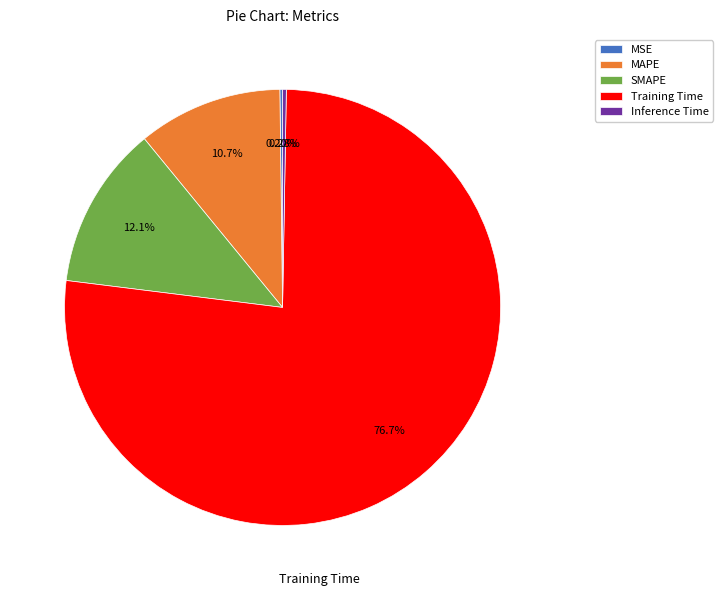

Do MAPE and Training Time together represent more than half of the pie?

Yes